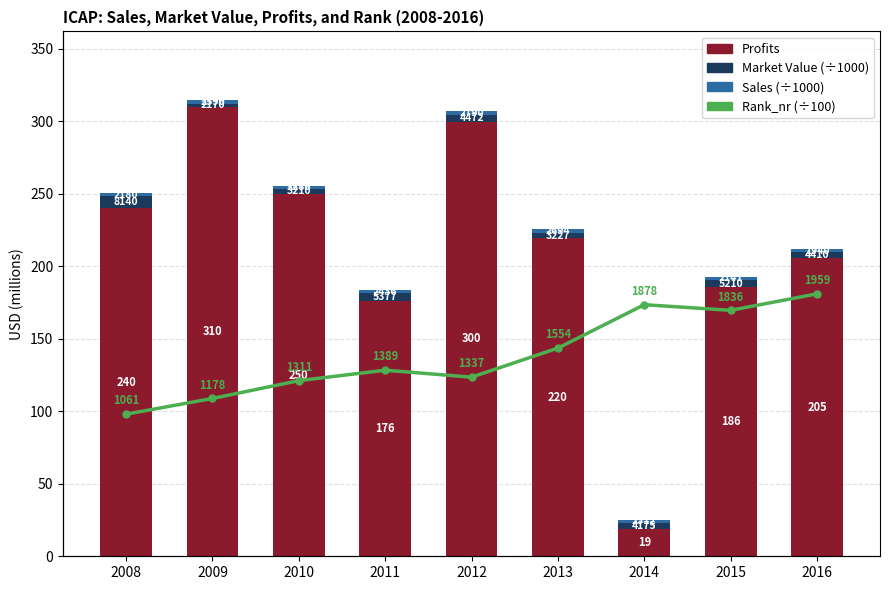

Reading left to right, transcribe all the data shown in this chart.

Profits: 2008=240.0	2009=310.0	2010=250.0	2011=176.0	2012=299.7	2013=219.6	2014=18.7	2015=185.5	2016=205.4
Market Value (×1000): 2008=8.1	2009=2.2	2010=3.2	2011=5.4	2012=4.5	2013=3.2	2014=4.2	2015=5.2	2016=4.4
Sales (×1000): 2008=2.2	2009=2.6	2010=2.3	2011=2.4	2012=2.8	2013=2.7	2014=2.3	2015=2.1	2016=1.9
Rank_nr (×100): 2008=10.6	2009=11.8	2010=13.1	2011=13.9	2012=13.4	2013=15.5	2014=18.8	2015=18.4	2016=19.6